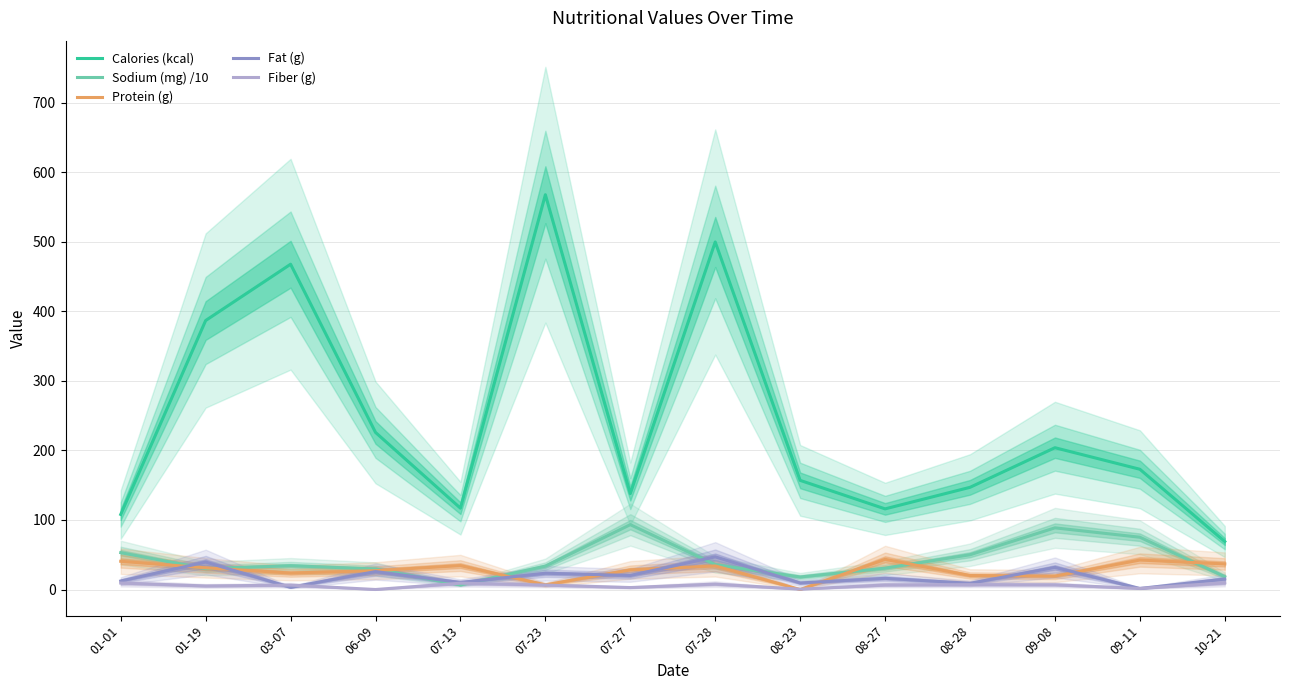

What is the maximum value for Fat (g)?

47.0